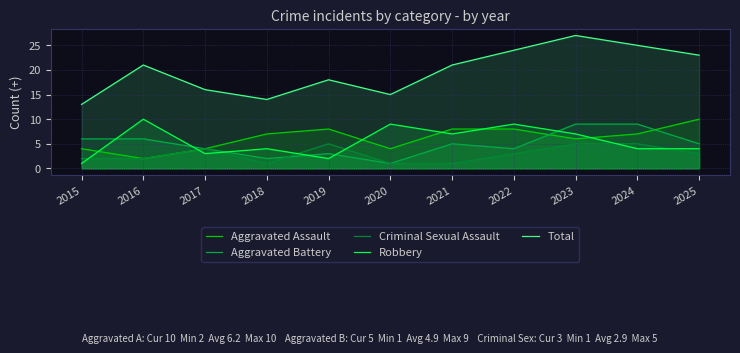

Which series has the largest range (max minus min)?

Total